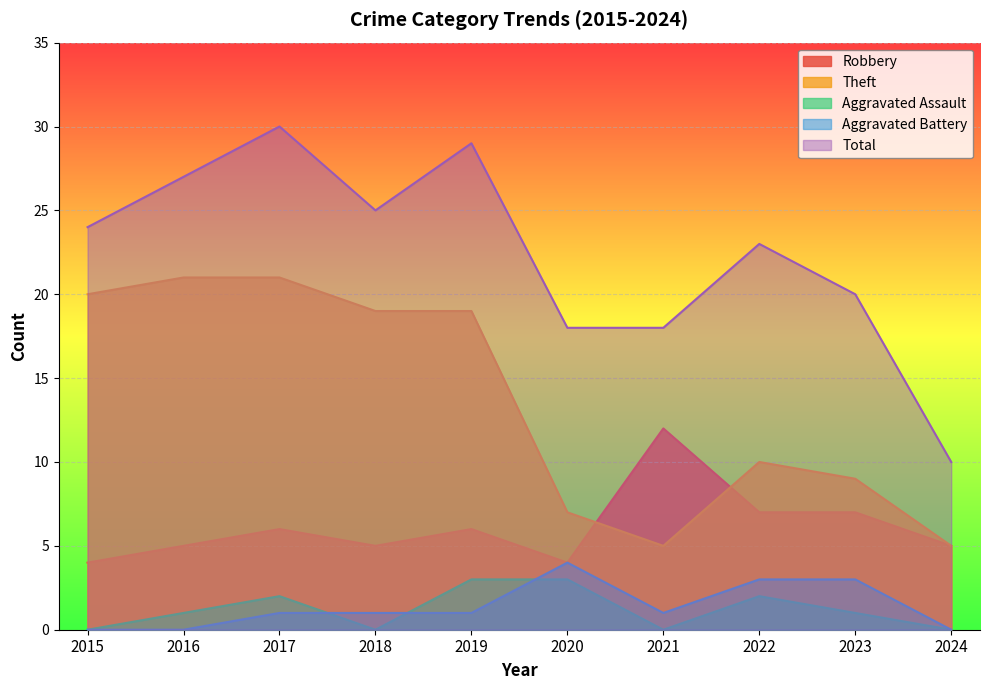

Reading left to right, extract all data points from this chart.

Robbery: 2015=4	2016=5	2017=6	2018=5	2019=6	2020=4	2021=12	2022=7	2023=7	2024=5
Theft: 2015=20	2016=21	2017=21	2018=19	2019=19	2020=7	2021=5	2022=10	2023=9	2024=5
Aggravated Assault: 2015=0	2016=1	2017=2	2018=0	2019=3	2020=3	2021=0	2022=2	2023=1	2024=0
Aggravated Battery: 2015=0	2016=0	2017=1	2018=1	2019=1	2020=4	2021=1	2022=3	2023=3	2024=0
Total: 2015=24	2016=27	2017=30	2018=25	2019=29	2020=18	2021=18	2022=23	2023=20	2024=10